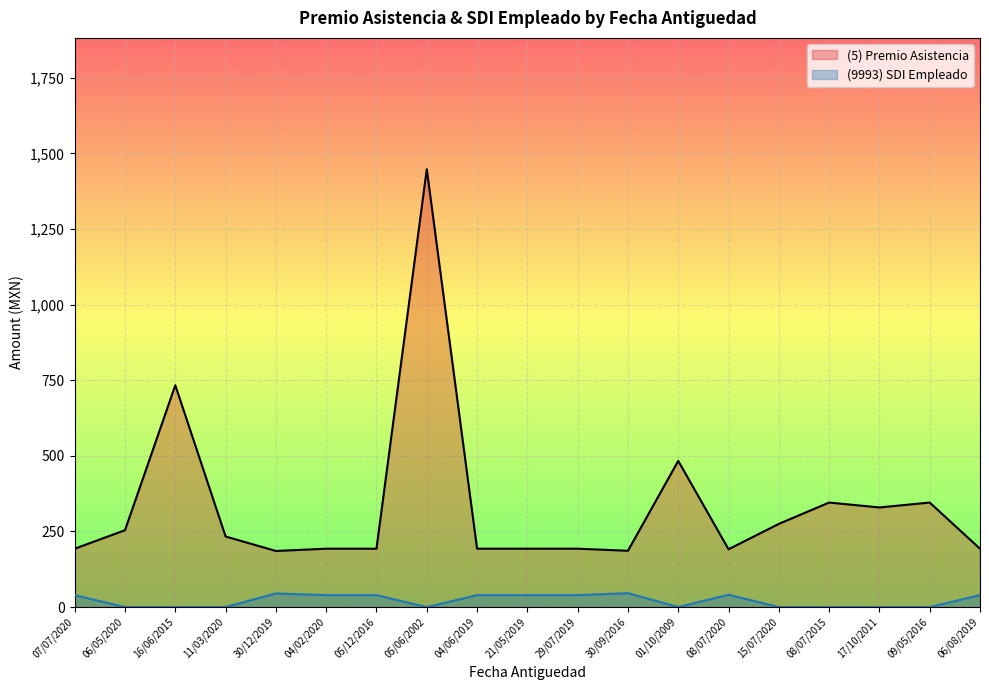

True or false: (9993) SDI Empleado and (5) Premio Asistencia cross at least once.

False